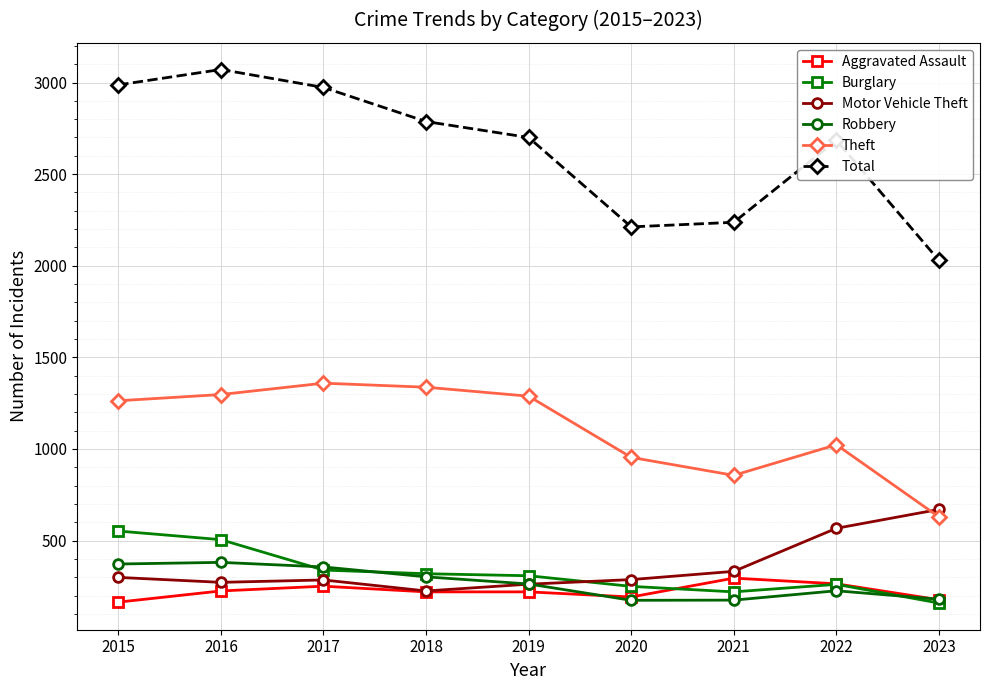

True or false: Robbery has more than 2 points higher than both neighbors.

False